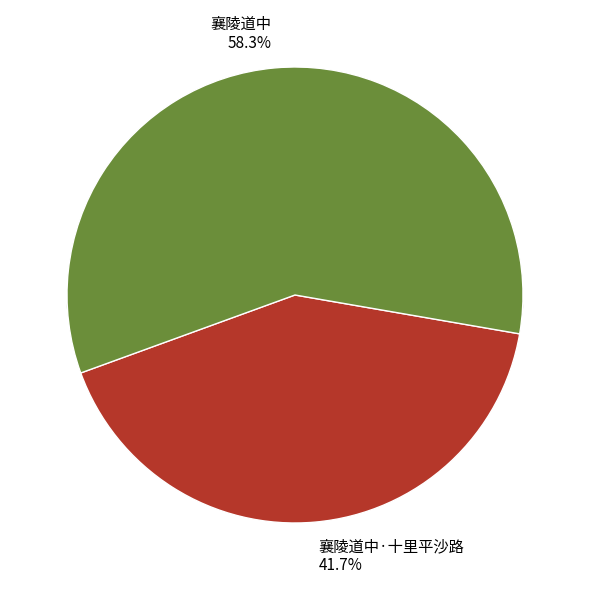

To the nearest percent, what is the combined percentage of 襄陵道中 and 襄陵道中·十里平沙路?

100%